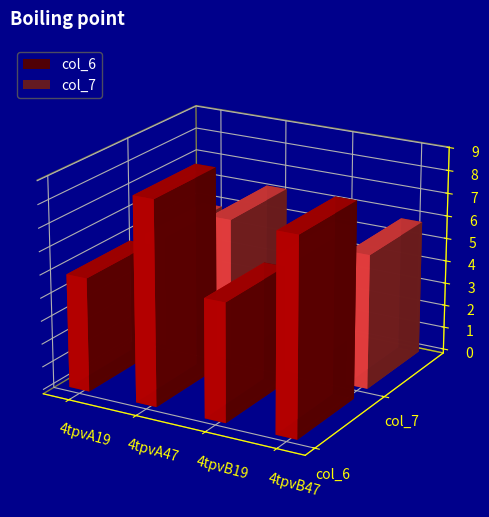

Where does the col_6 series first go above 8?

4tpvA47